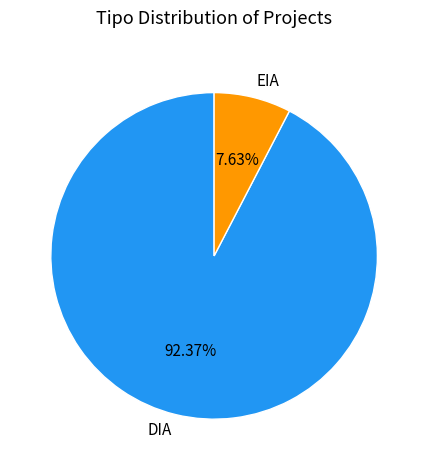

To the nearest percent, what is the difference between the largest and smallest slice percentages?

85%